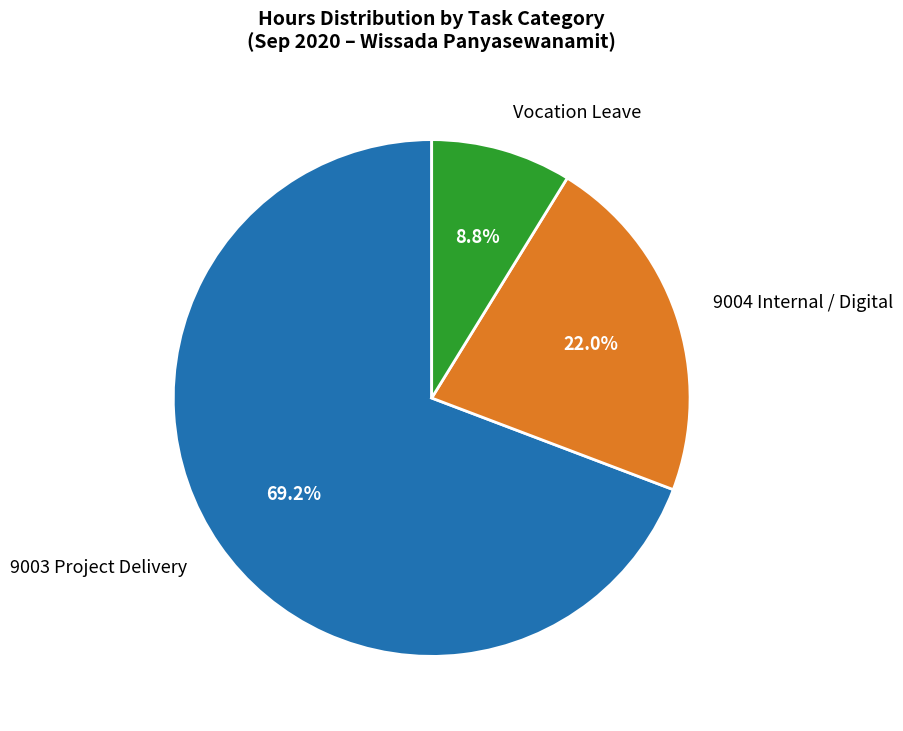

Rank the categories by value from highest to lowest.

9003 Project Delivery, 9004 Internal / Digital, Vocation Leave